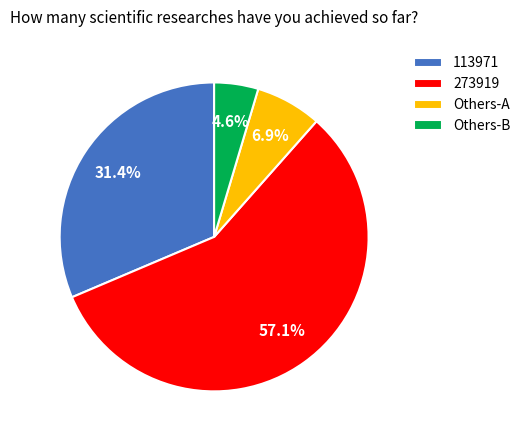

Does any single category account for the majority?

Yes